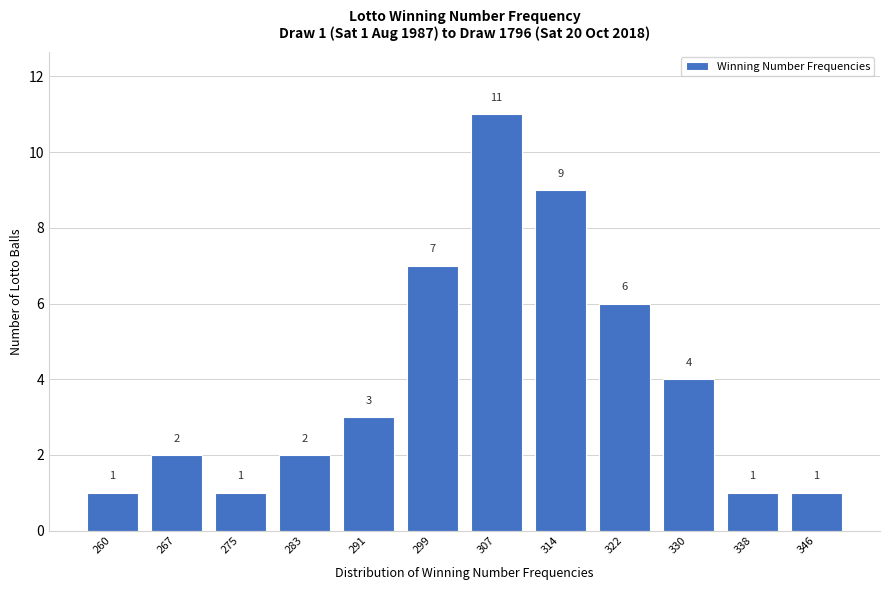

Reading left to right, list all the values displayed in this chart.

260=1	267=2	275=1	283=2	291=3	299=7	307=11	314=9	322=6	330=4	338=1	346=1